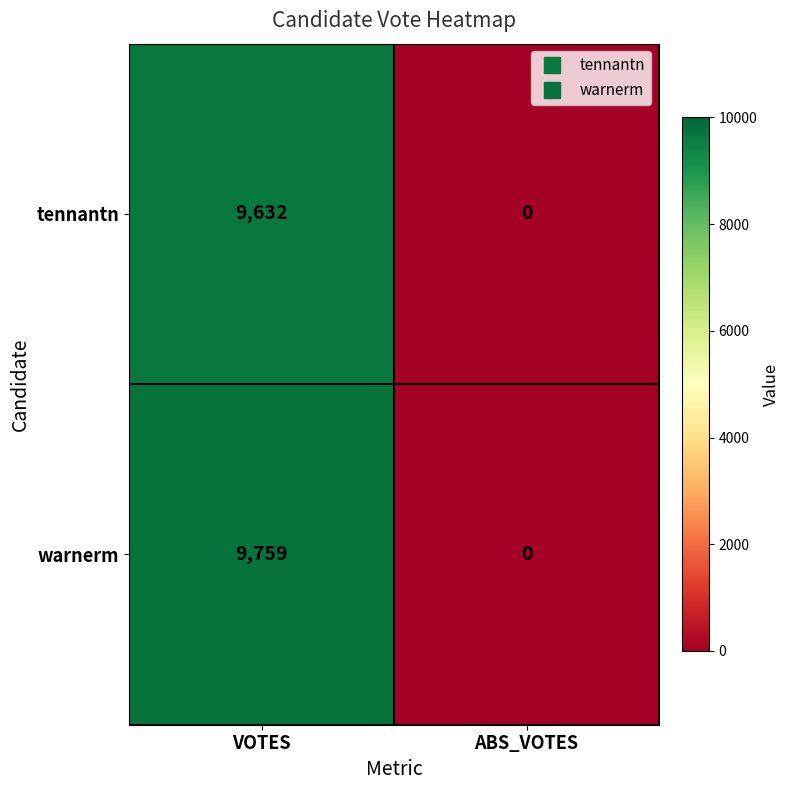

True or false: warnerm has a value of 0 at ABS_VOTES.

True